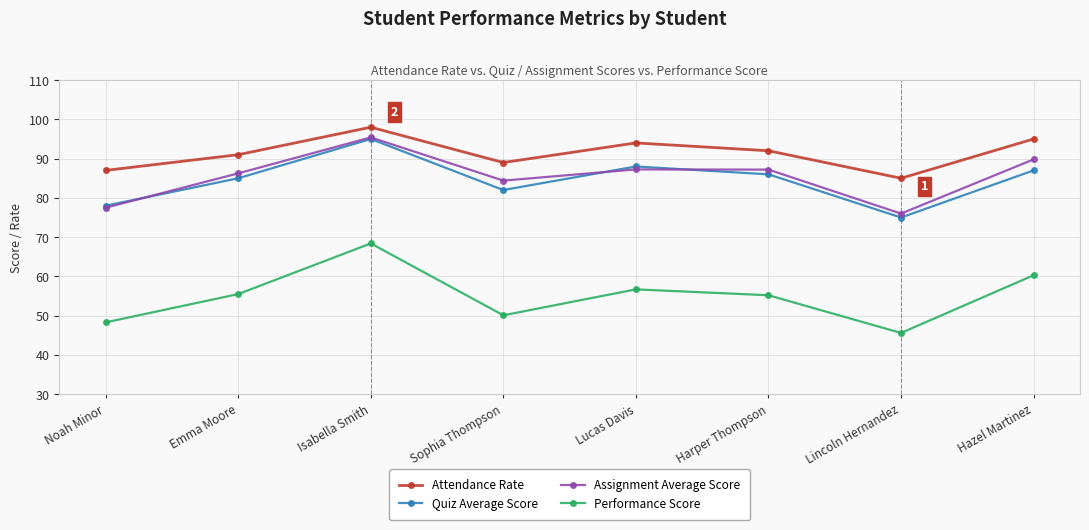

What is the spread (max minus min) of values at Isabella Smith?

29.6